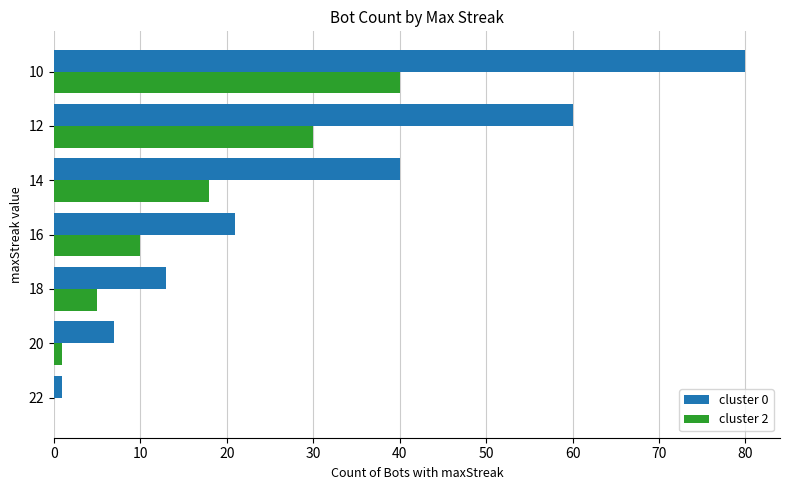

Is it true that cluster 0 equals 13 at 18?

True